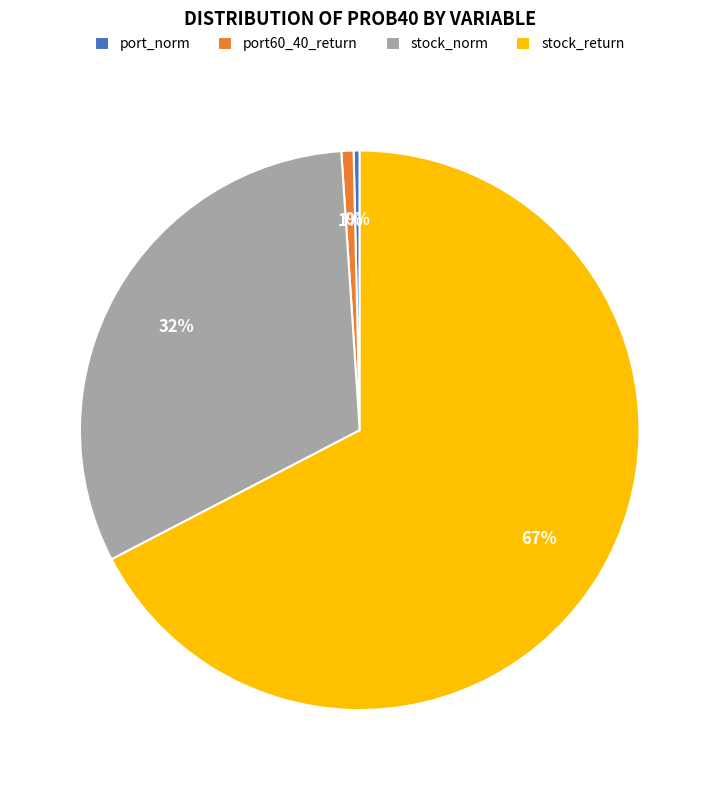

To the nearest percent, what is the combined percentage of stock_return and stock_norm?

99%